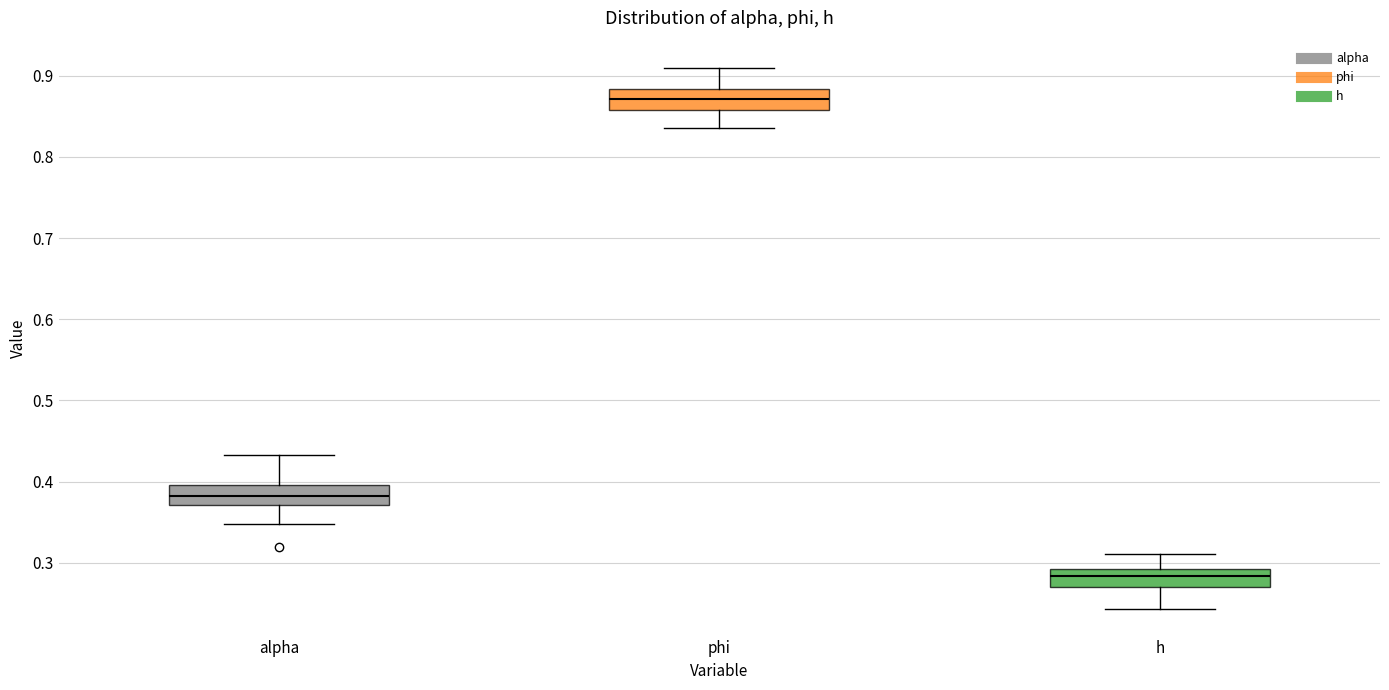

Which box has the lowest median line?

h